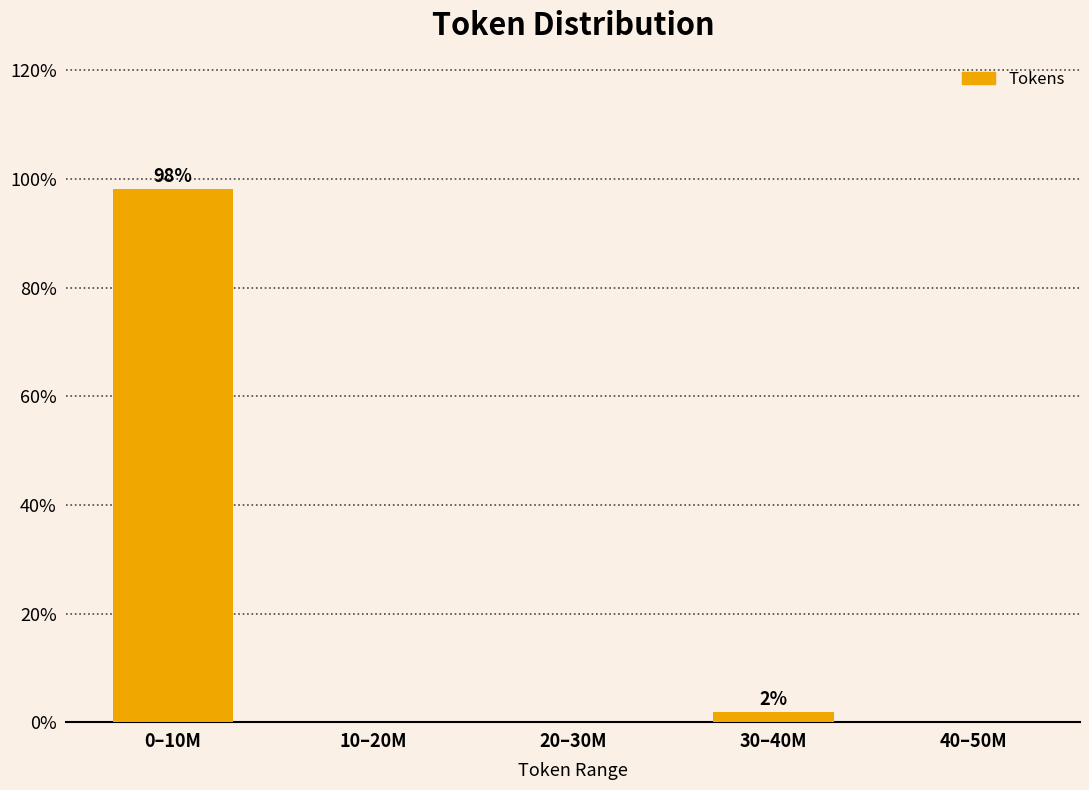

Reading right to left, what are all the values shown in this chart?

40–50M=0.0	30–40M=1.9	20–30M=0.0	10–20M=0.0	0–10M=98.1